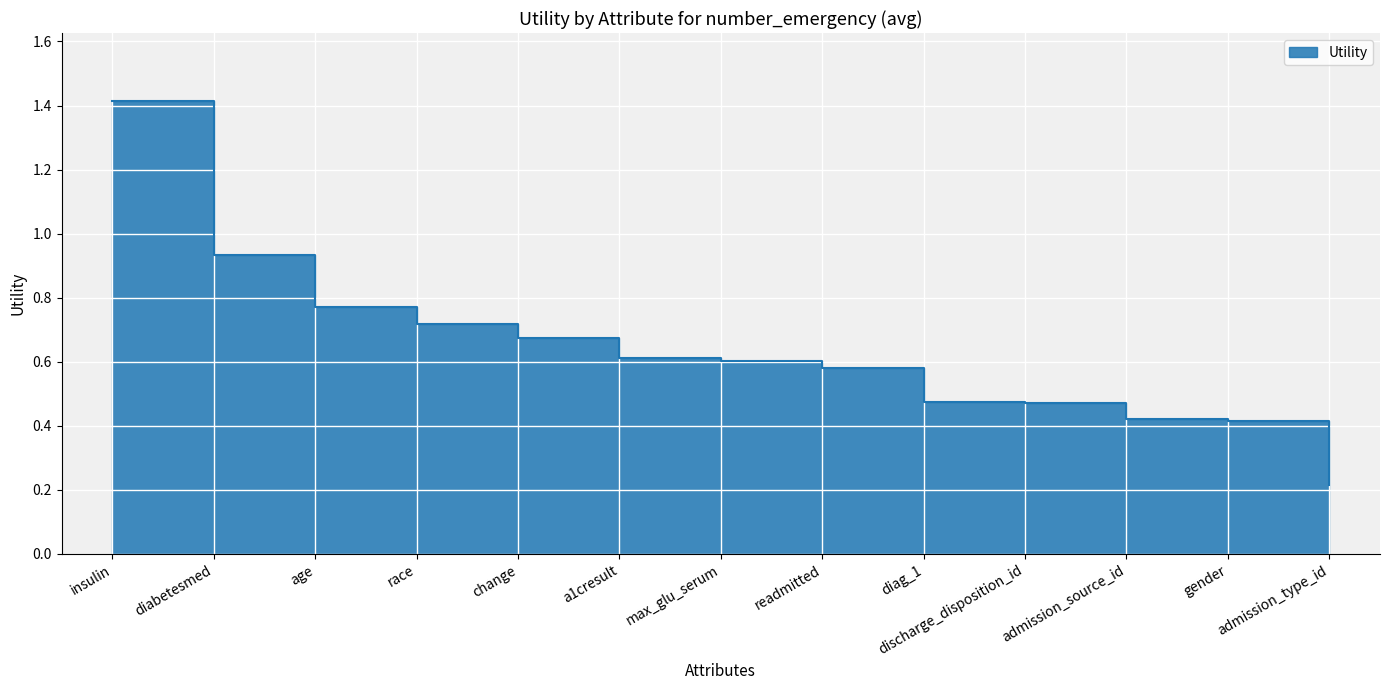

Reading right to left, transcribe all the data shown in this chart.

admission_type_id=0.2	gender=0.4	admission_source_id=0.4	discharge_disposition_id=0.5	diag_1=0.5	readmitted=0.6	max_glu_serum=0.6	a1cresult=0.6	change=0.7	race=0.7	age=0.8	diabetesmed=0.9	insulin=1.4